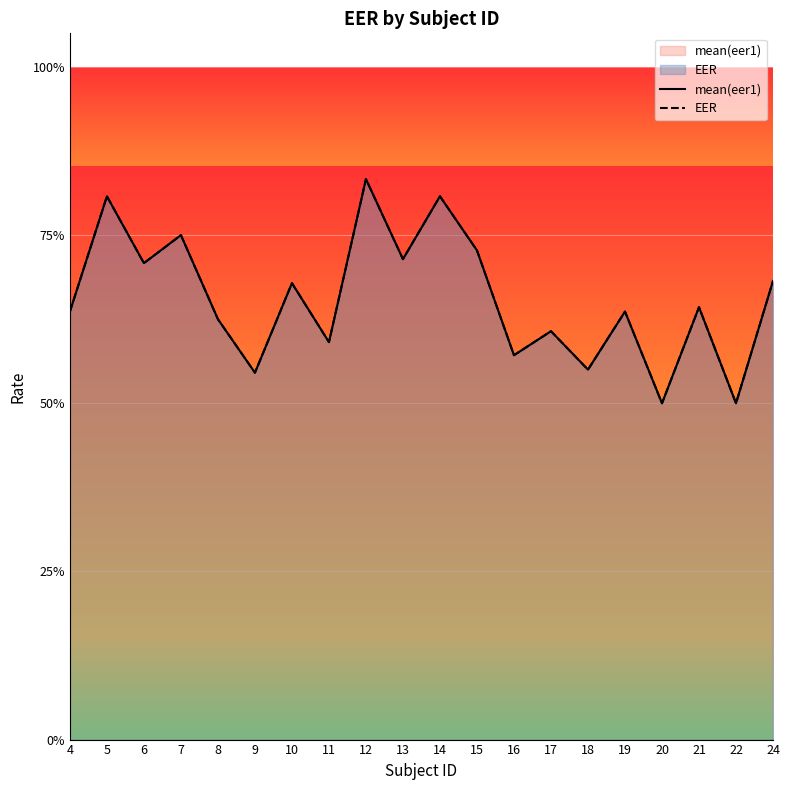

What is the approximate value of EER at 24?

0.7